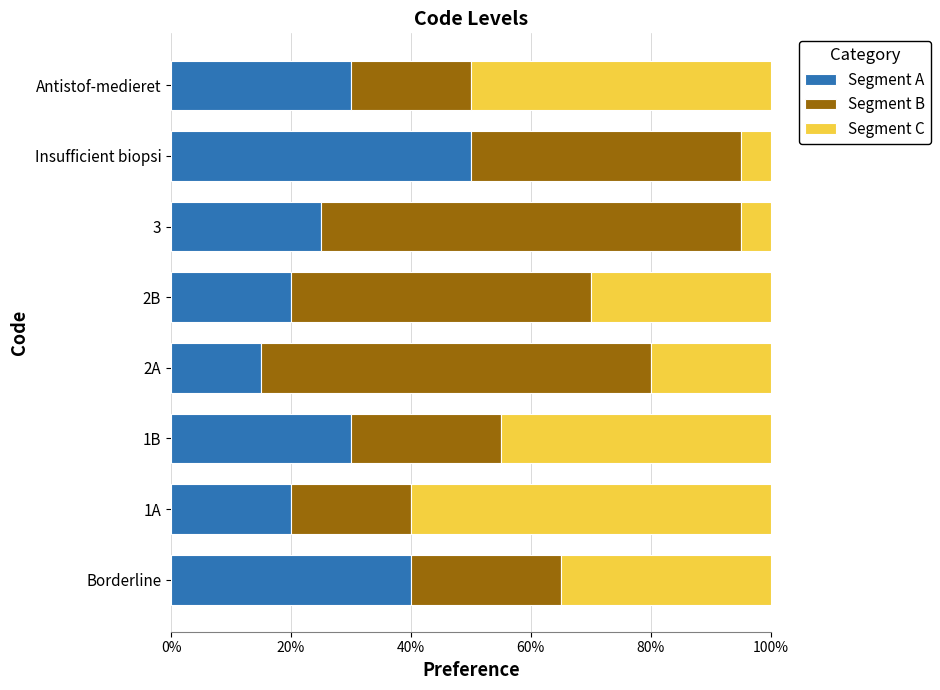

What are all the series names shown in the legend?

Segment A, Segment B, Segment C